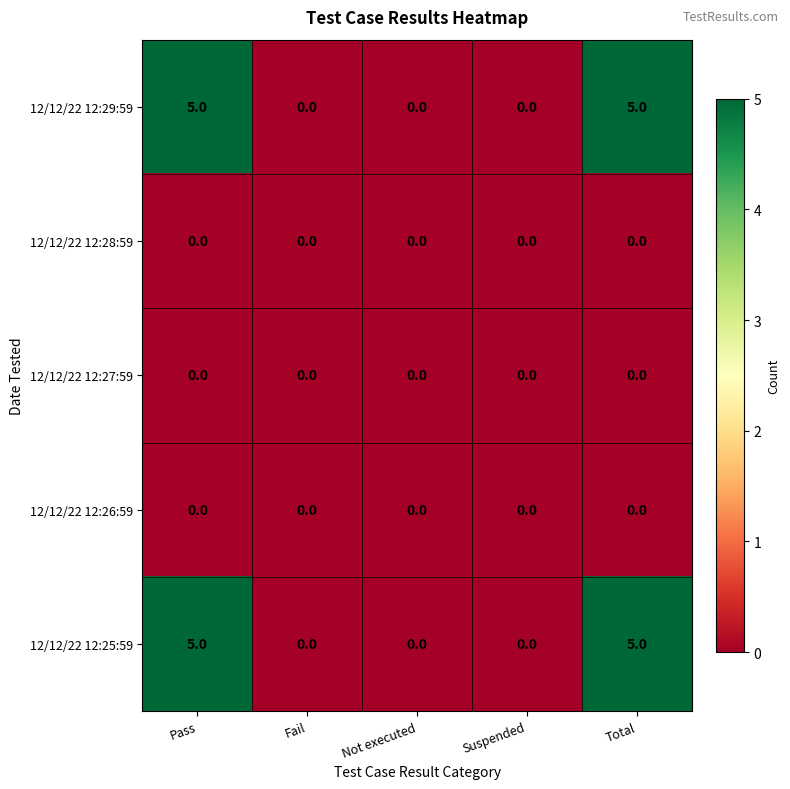

Is it true that 12/12/22 12:29:59 equals 0 at Not executed?

True